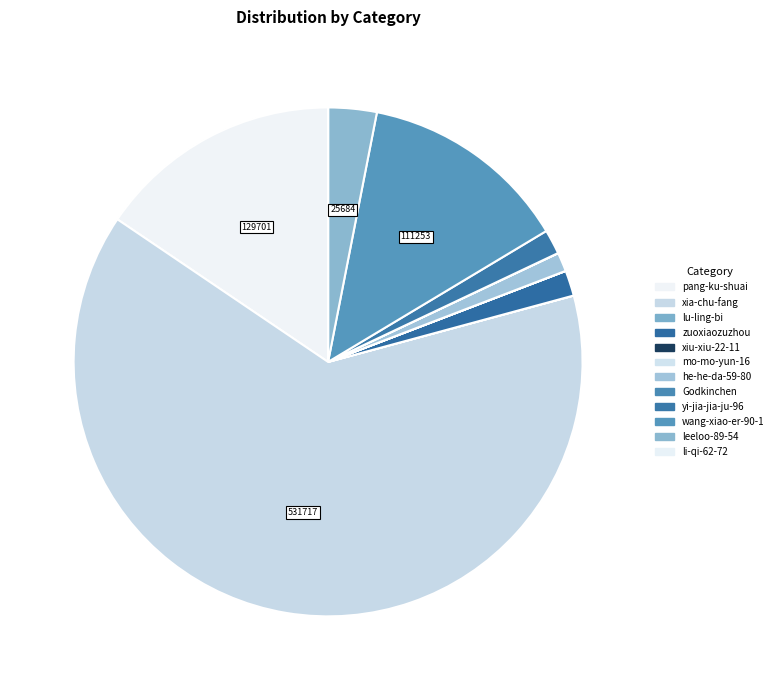

Rank the categories by value from lowest to highest.

xiu-xiu-22-11, mo-mo-yun-16, li-qi-62-72, lu-ling-bi, Godkinchen, he-he-da-59-80, yi-jia-jia-ju-96, zuoxiaozuzhou, leeloo-89-54, wang-xiao-er-90-1, pang-ku-shuai, xia-chu-fang